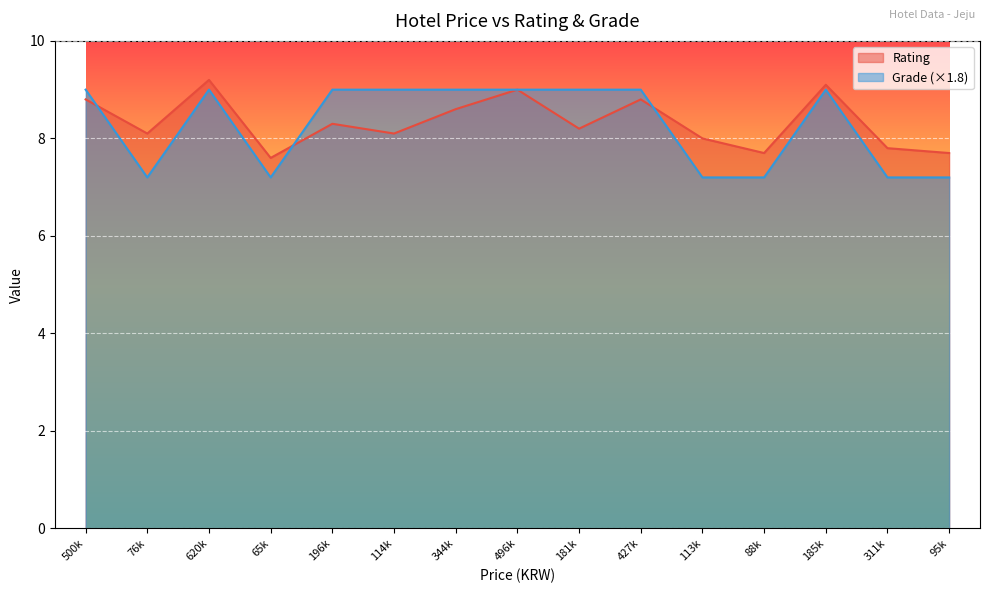

What position from the right is 311k?

2